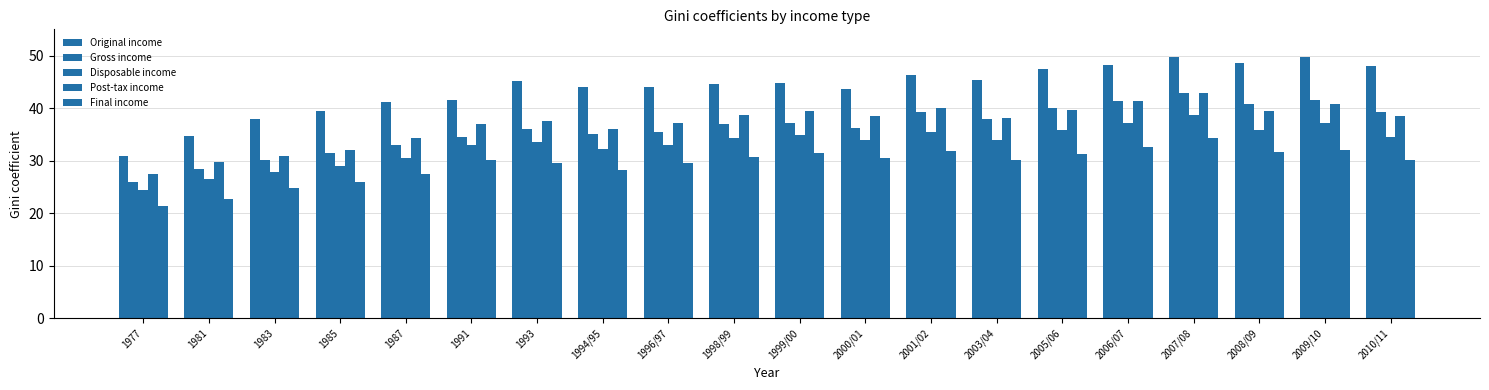

What is the difference between the Gross income values at 2005/06 and 1983?

10.0